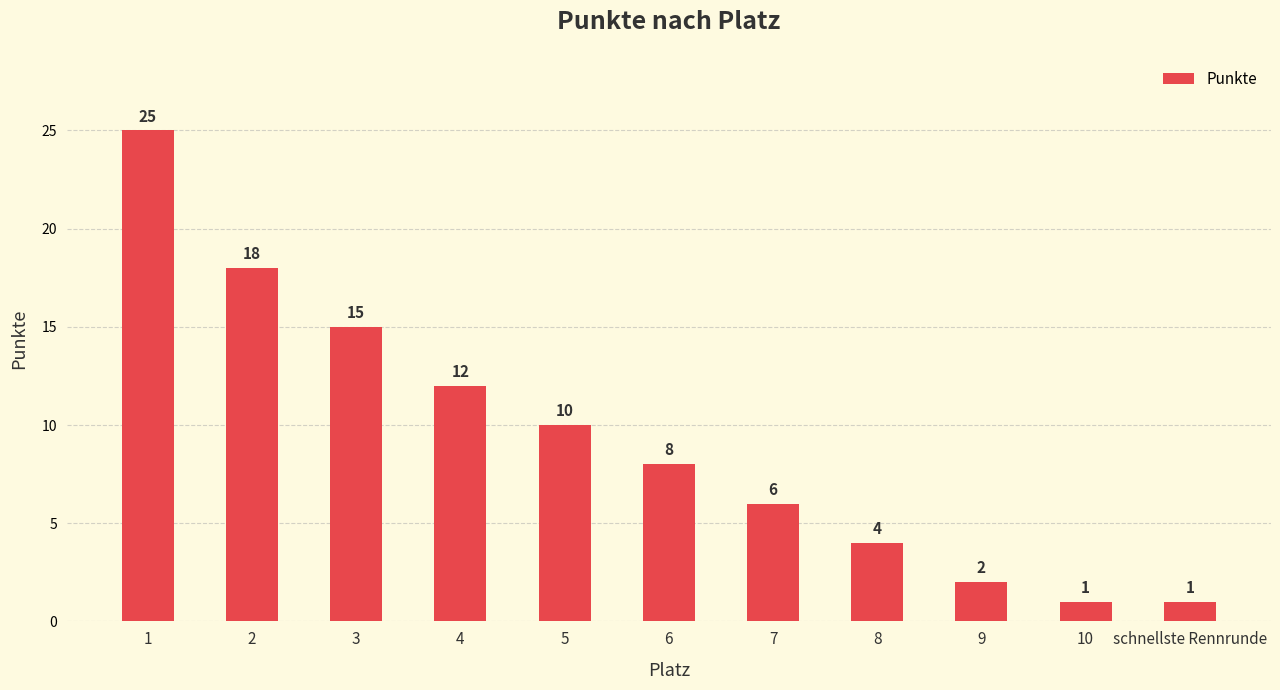

What is the value of the 2nd bar from the left?

18